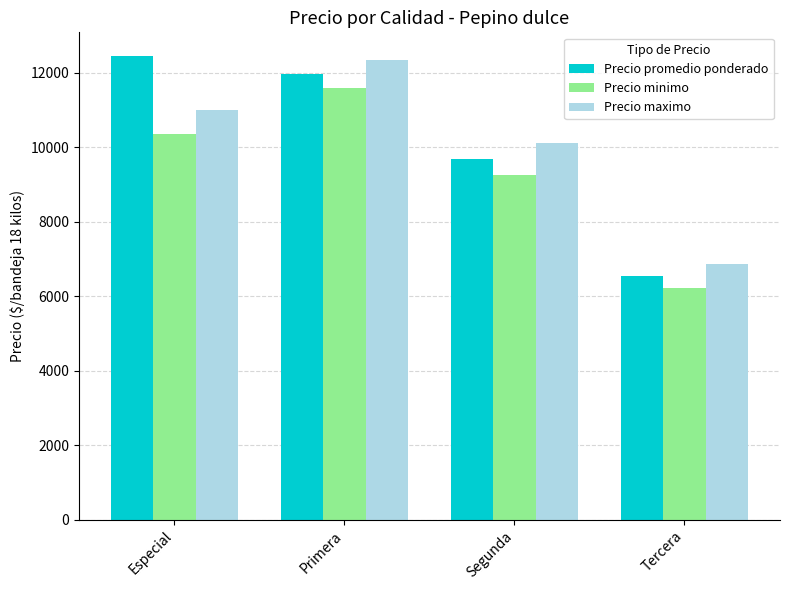

Between Primera and Tercera, which series saw the biggest shift?

Precio maximo